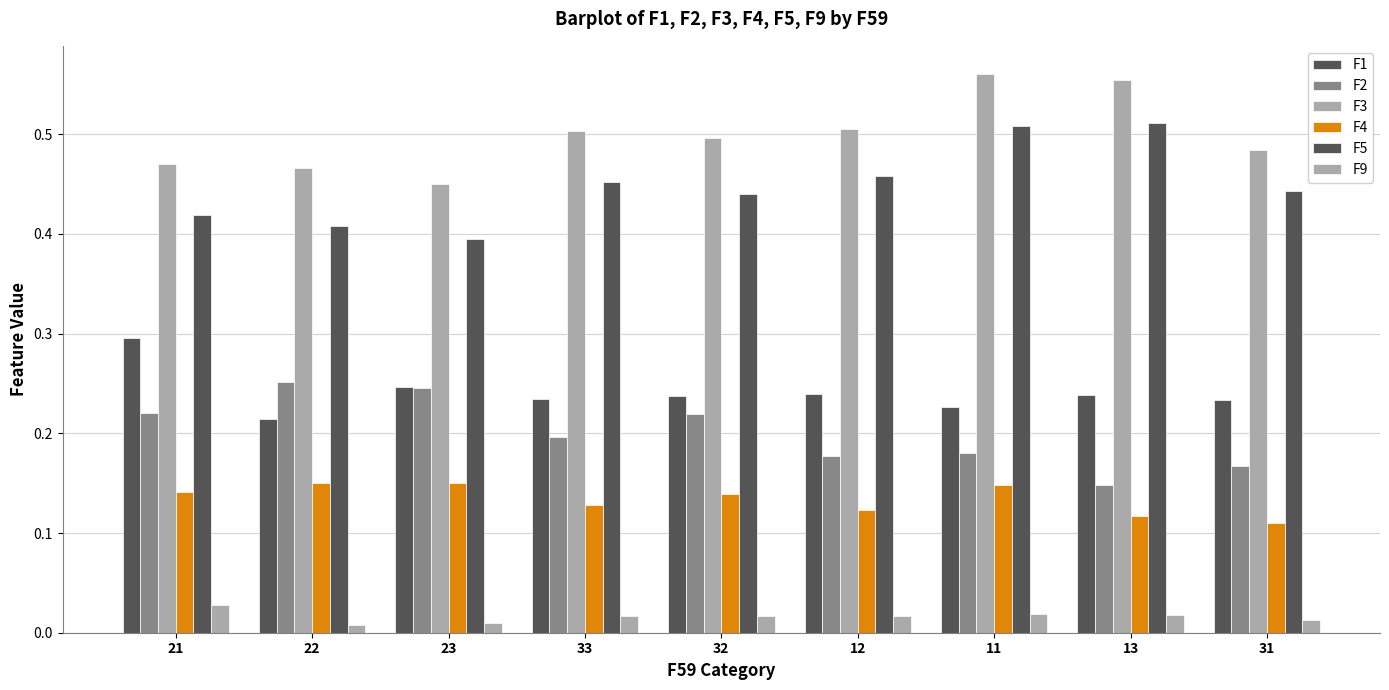

At 31, list the series in order from smallest to largest.

F9, F4, F2, F1, F5, F3